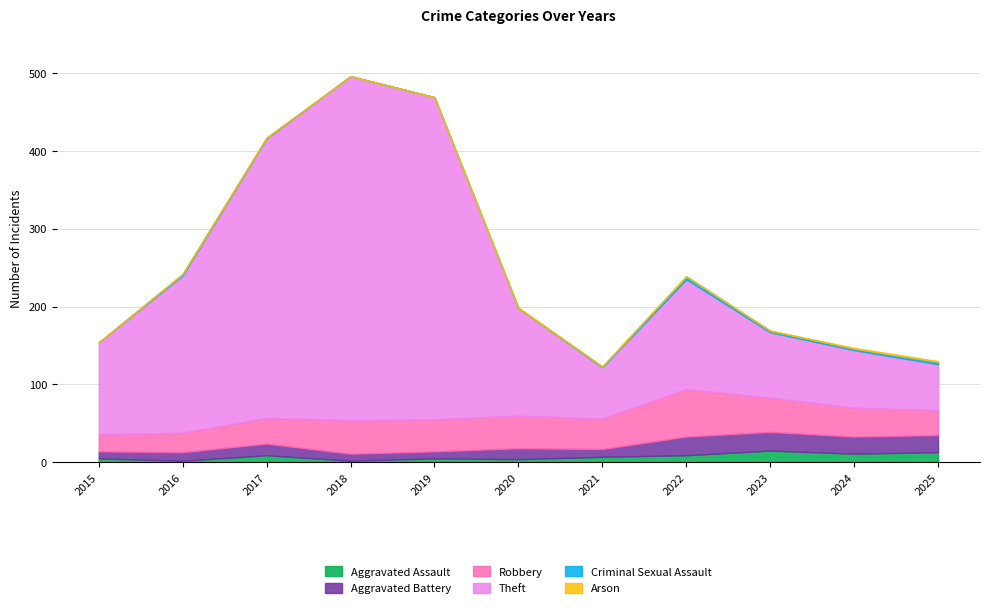

What is the sum of the Theft values at 2018 and 2016?

644